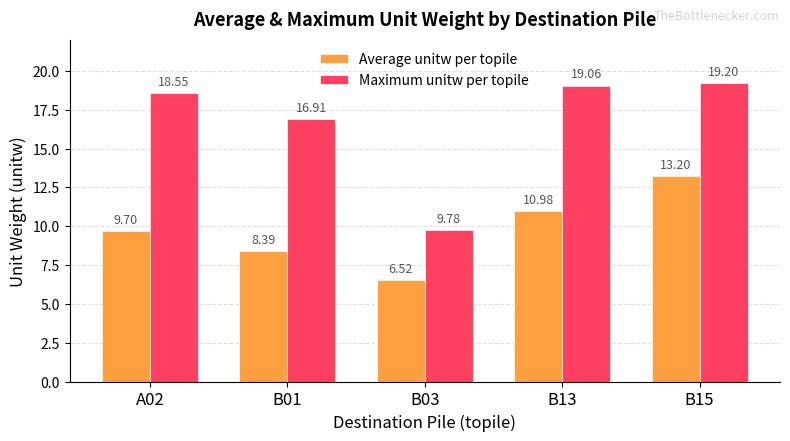

Which series has the largest total across all categories?

Maximum unitw per topile